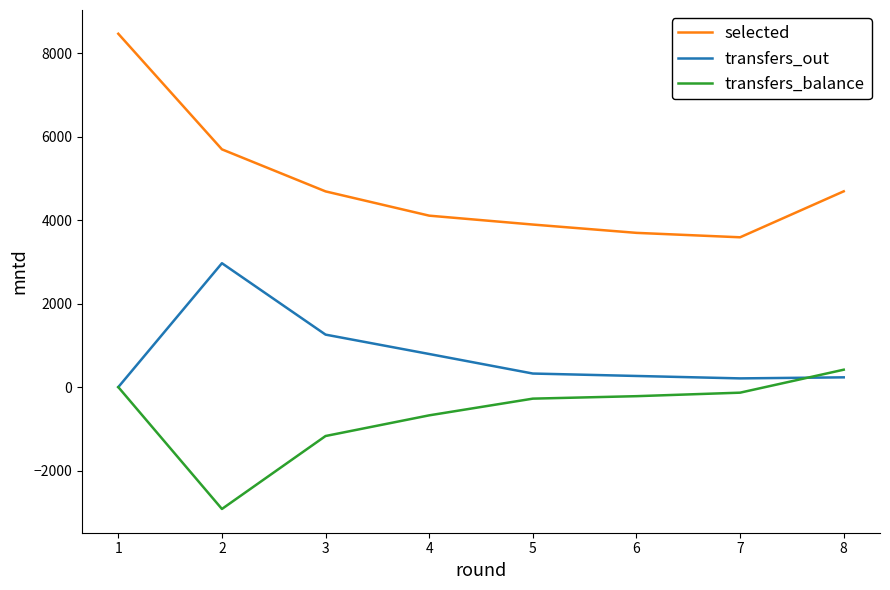

Which series has the largest total across all categories?

selected